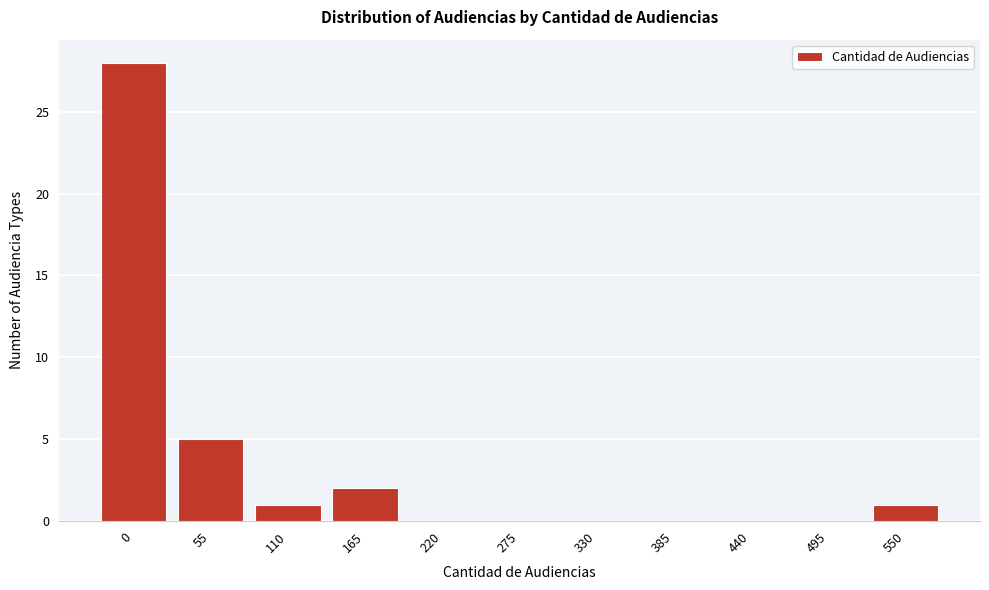

Reading left to right, extract all data points from this chart.

0=28	55=5	110=1	165=2	220=0	275=0	330=0	385=0	440=0	495=0	550=1